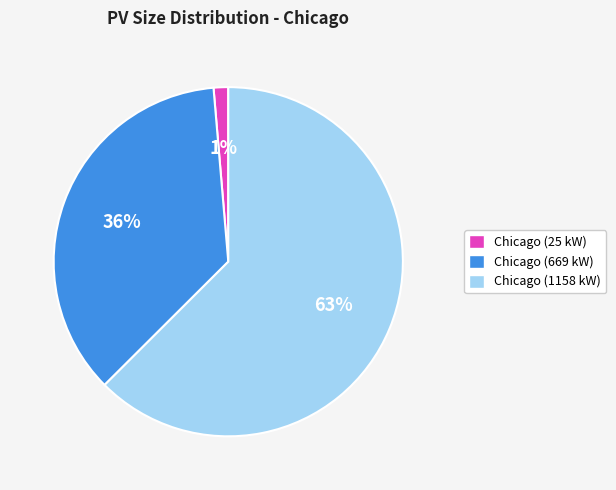

How many segments does this pie chart have?

3